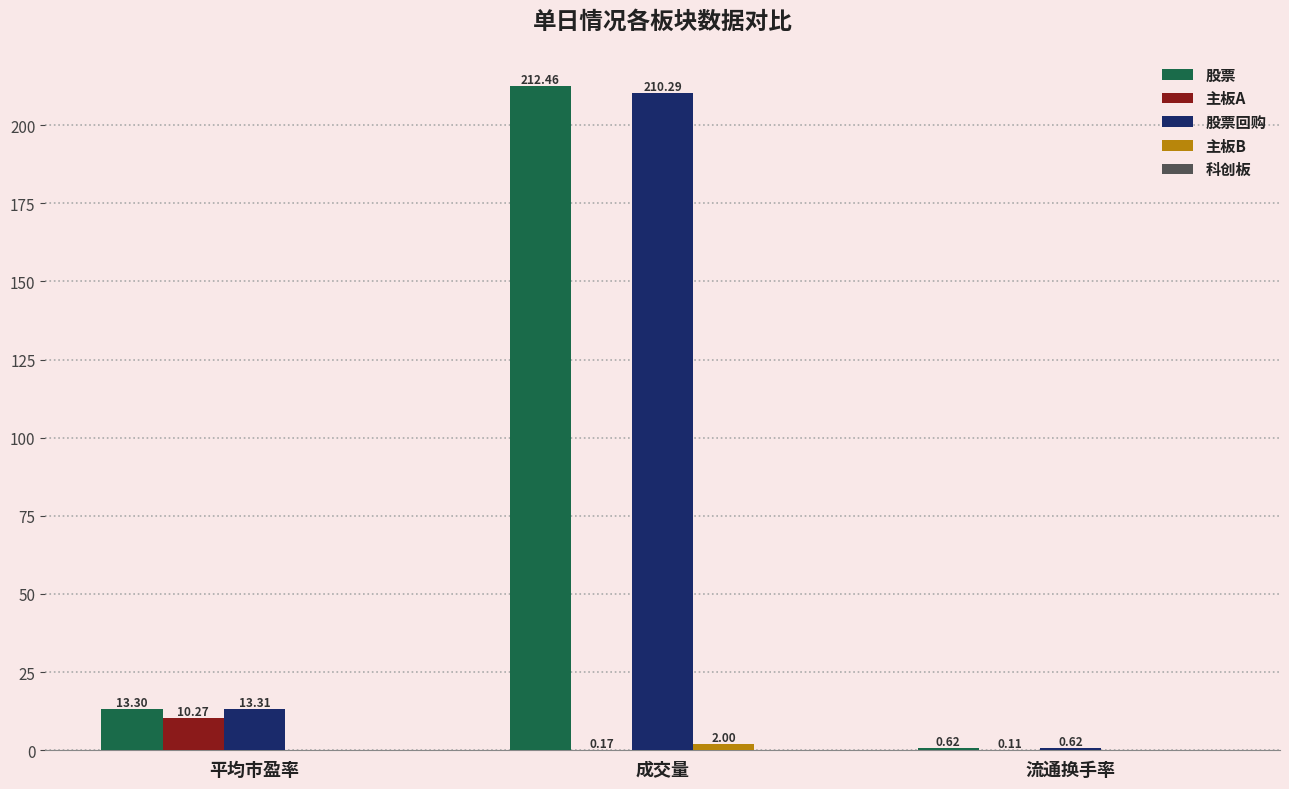

What is the maximum value shown in the chart?

212.5